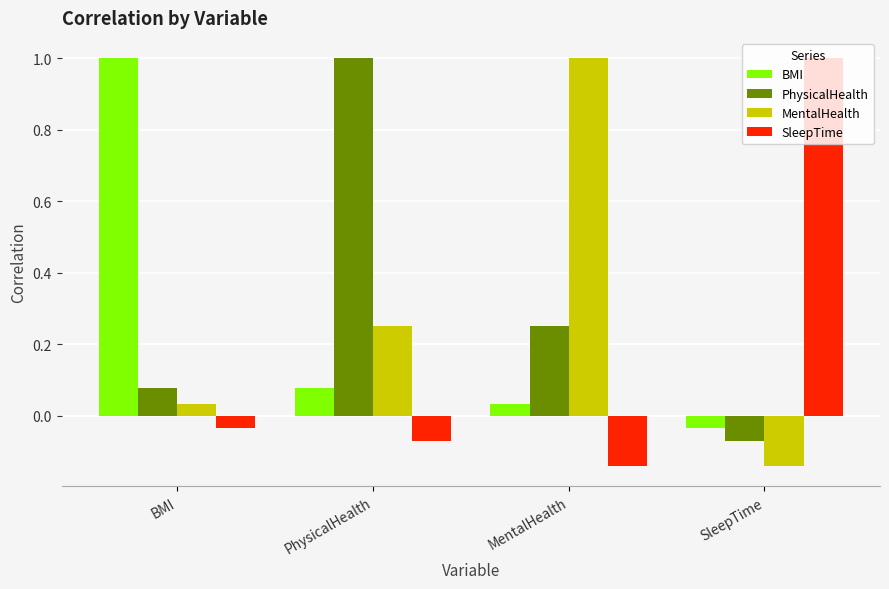

Is the value of PhysicalHealth at BMI greater than the value of MentalHealth at SleepTime?

Yes